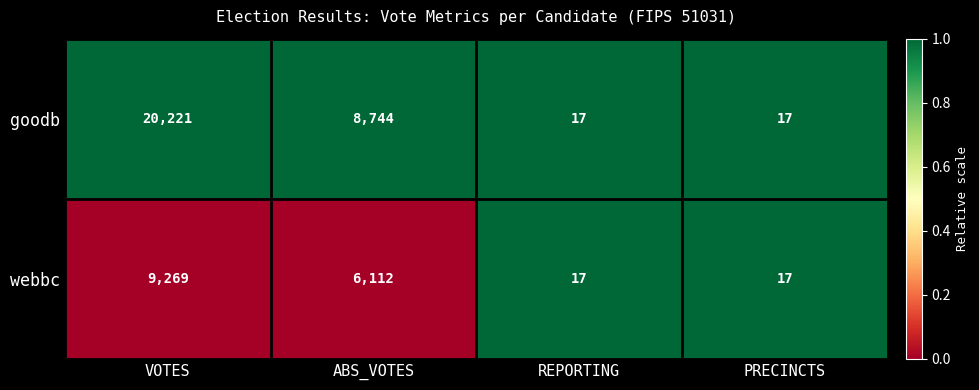

True or false: webbc has a value of 9103 at ABS_VOTES.

False